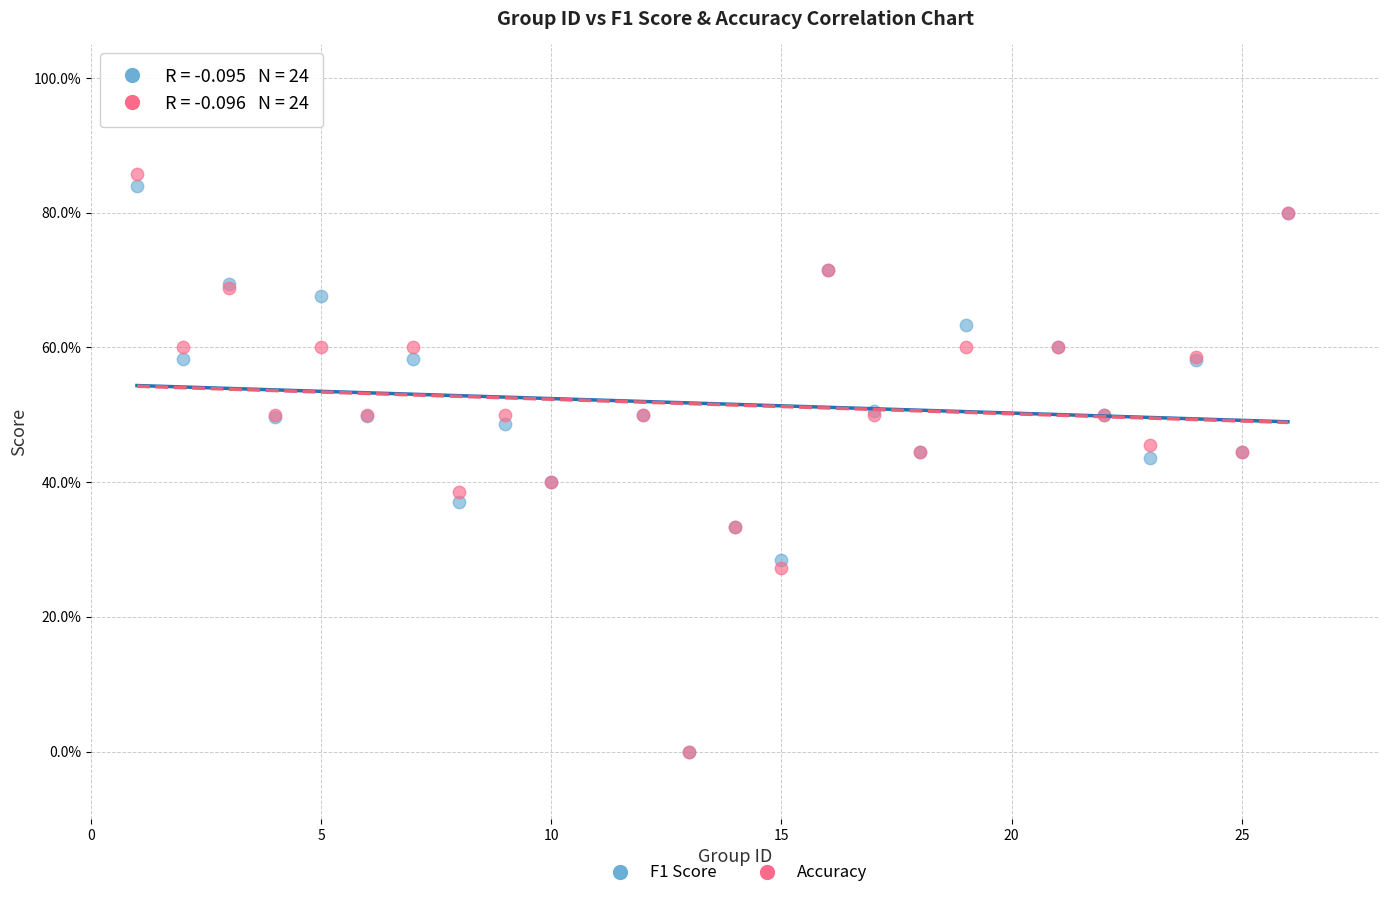

What are all the series names shown in the legend?

F1 Score, Accuracy